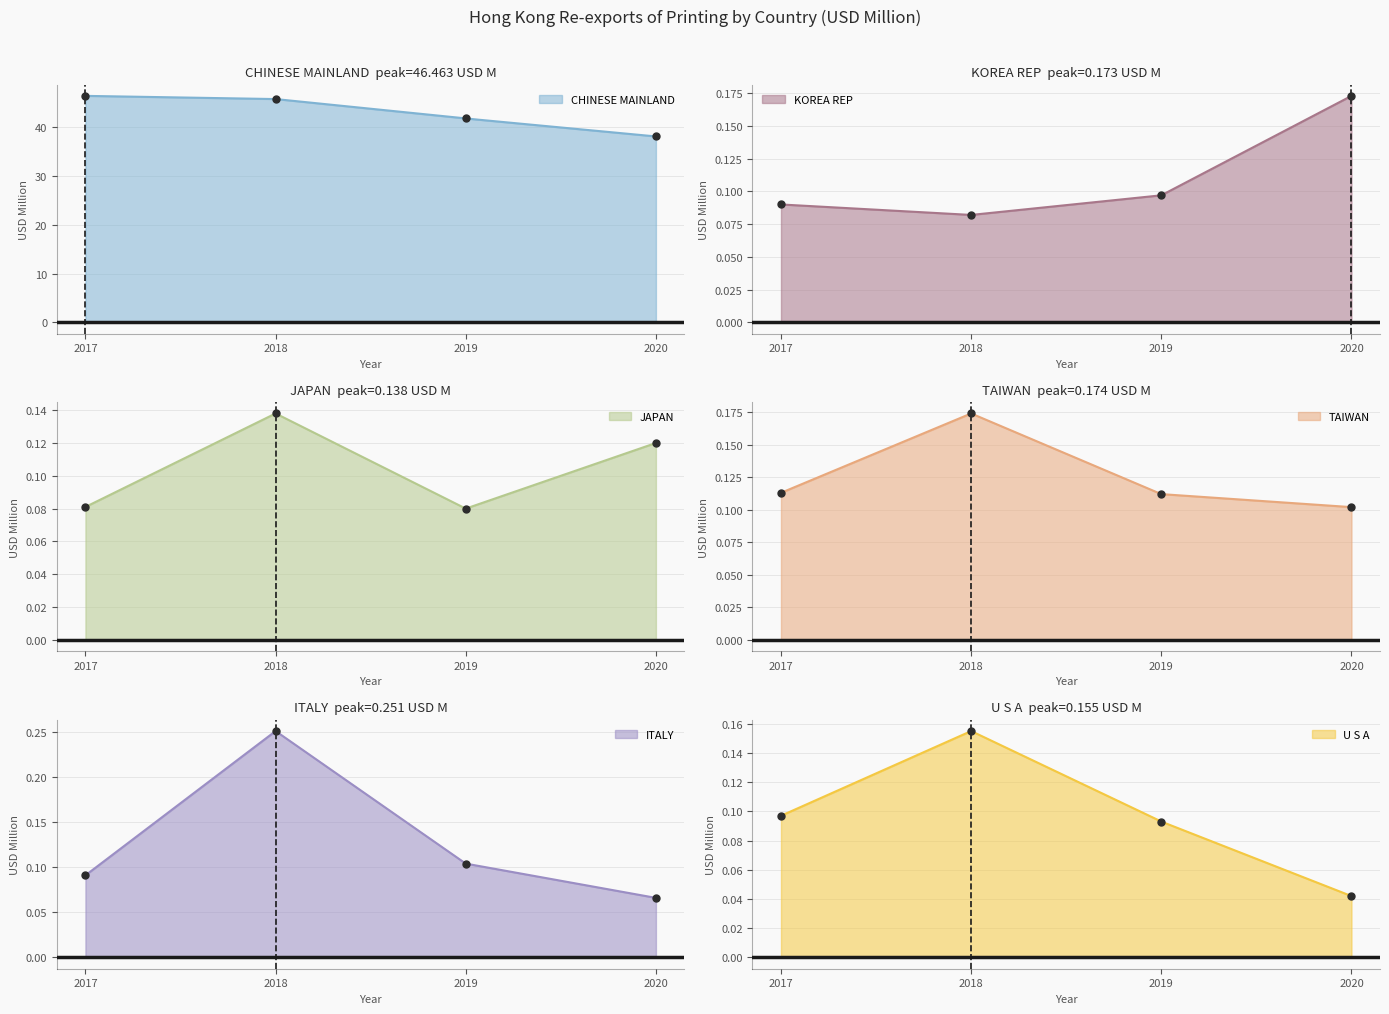

How many lines are shown in the chart?

6